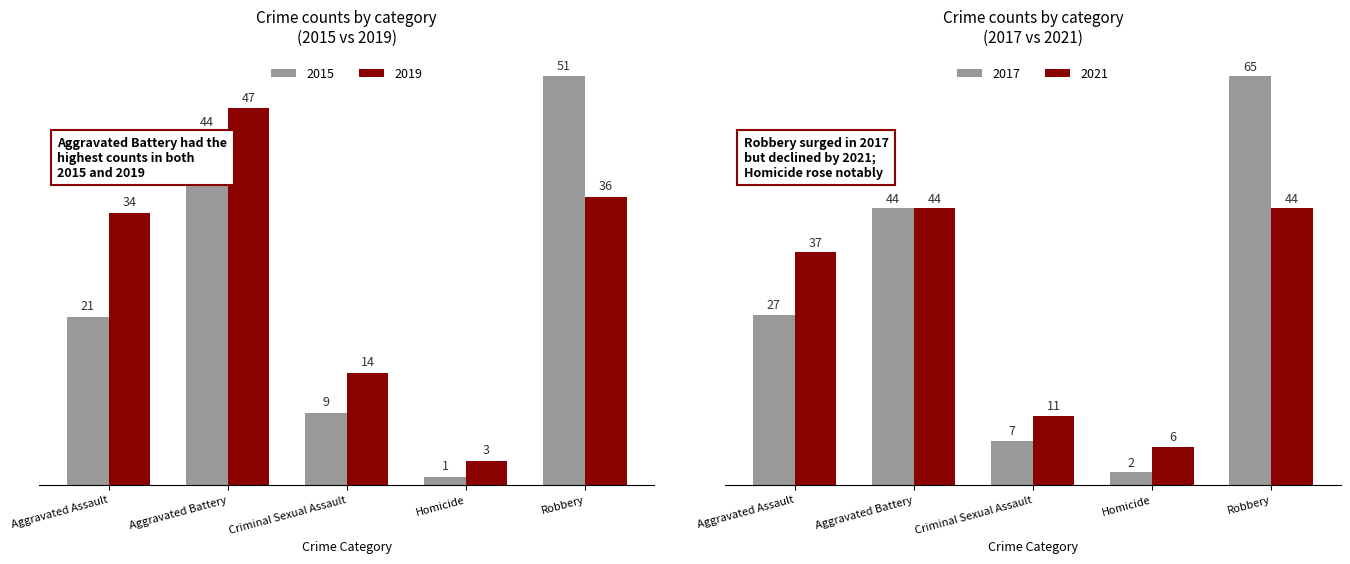

At which label does 2015 reach its peak?

Robbery